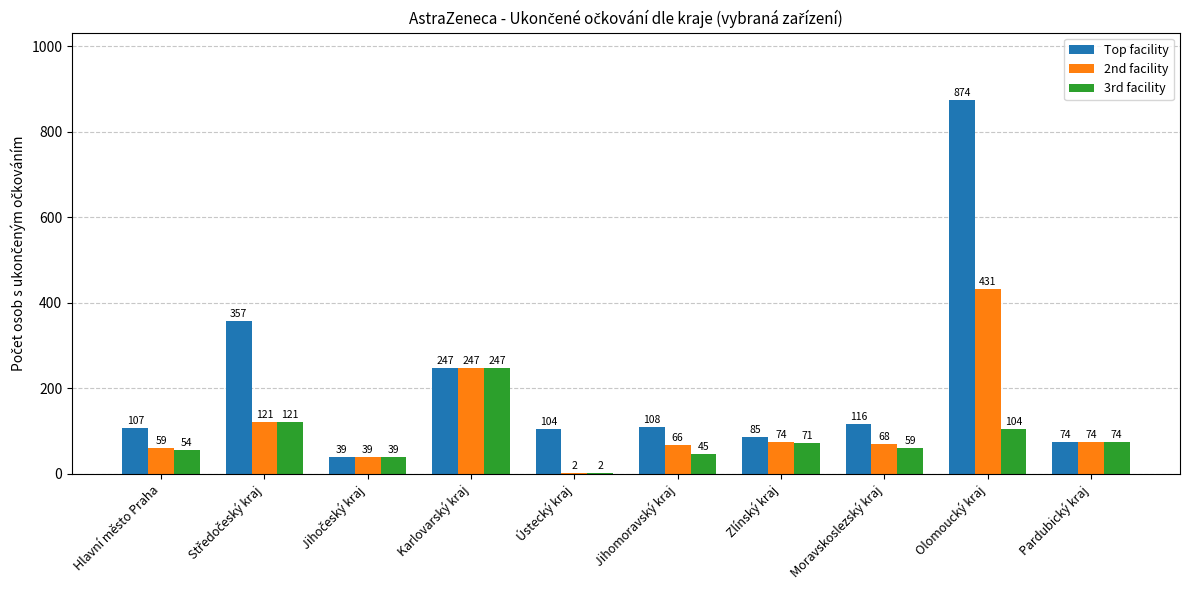

Count the number of data series in this chart.

3